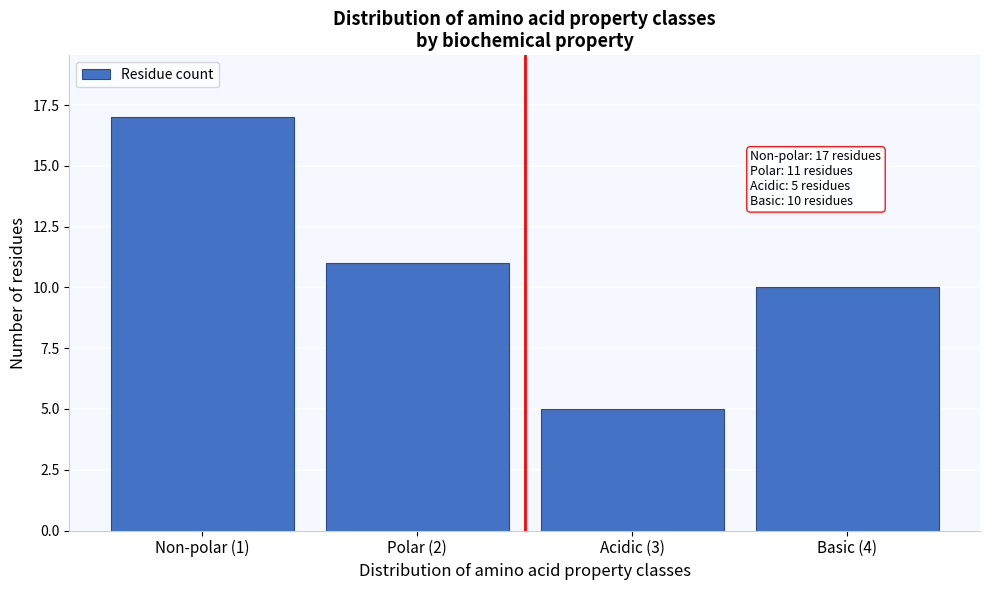

Reading left to right, what are all the values shown in this chart?

17	11	5	10